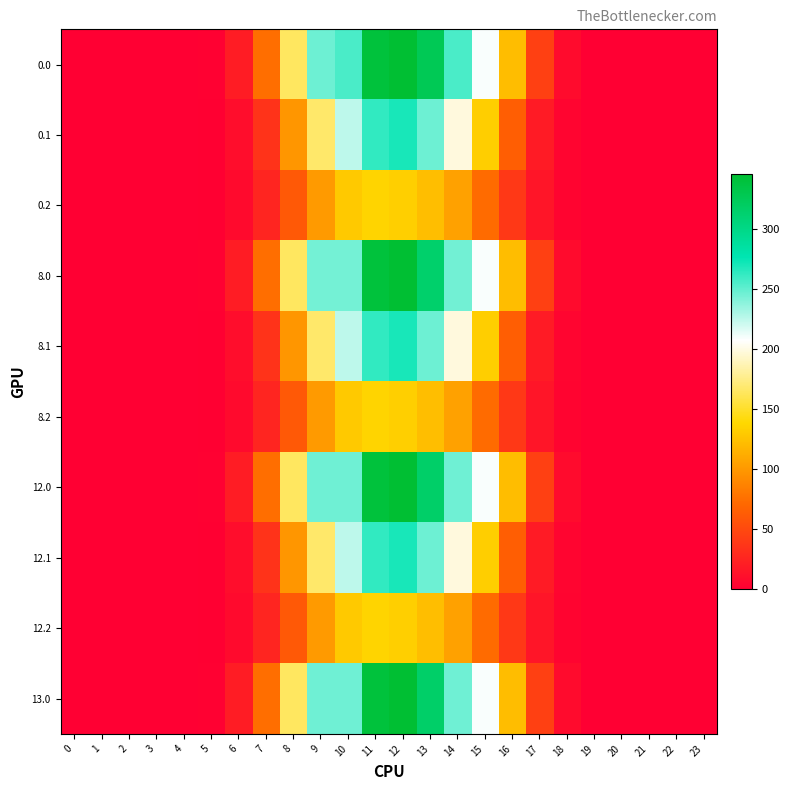

Reading right to left, transcribe all the data shown in this chart.

0.0: 23=0.0	22=0.0	21=0.0	20=0.0	19=0.2	18=8.5	17=44.2	16=121.7	15=209.2	14=256.3	13=326.2	12=345.7	11=340.2	10=256.0	9=246.5	8=164.5	7=74.7	6=19.8	5=1.9	4=0.0	3=0.0	2=0.0	1=0.0	0=0.0
0.1: 23=0.0	22=0.0	21=0.0	20=0.0	19=0.1	18=4.2	17=19.3	16=64.4	15=132.3	14=198.0	13=246.7	12=269.6	11=262.7	10=225.1	9=167.4	8=98.0	7=35.7	6=10.0	5=1.0	4=0.0	3=0.0	2=0.0	1=0.0	0=0.0
0.2: 23=0.0	22=0.0	21=0.0	20=0.0	19=0.0	18=3.7	17=15.1	16=39.1	15=72.8	14=105.1	13=122.9	12=133.0	11=136.2	10=129.2	9=101.0	8=61.5	7=26.1	6=7.7	5=0.9	4=0.0	3=0.0	2=0.0	1=0.0	0=0.0
8.0: 23=0.0	22=0.0	21=0.0	20=0.0	19=0.2	18=8.5	17=44.2	16=121.7	15=209.2	14=245.3	13=315.2	12=345.7	11=340.2	10=245.0	9=245.0	8=164.5	7=74.7	6=19.8	5=1.9	4=0.0	3=0.0	2=0.0	1=0.0	0=0.0
8.1: 23=0.0	22=0.0	21=0.0	20=0.0	19=0.1	18=4.2	17=19.3	16=64.4	15=132.3	14=198.0	13=246.7	12=269.6	11=262.7	10=225.1	9=167.4	8=98.0	7=35.7	6=10.0	5=1.0	4=0.0	3=0.0	2=0.0	1=0.0	0=0.0
8.2: 23=0.0	22=0.0	21=0.0	20=0.0	19=0.0	18=3.7	17=15.1	16=39.1	15=72.8	14=105.1	13=122.9	12=133.0	11=136.2	10=129.2	9=101.0	8=61.5	7=26.1	6=7.7	5=0.9	4=0.0	3=0.0	2=0.0	1=0.0	0=0.0
12.0: 23=0.0	22=0.0	21=0.0	20=0.0	19=0.2	18=8.5	17=44.2	16=121.7	15=209.2	14=246.3	13=316.2	12=345.7	11=340.2	10=246.0	9=246.0	8=164.5	7=74.7	6=19.8	5=1.9	4=0.0	3=0.0	2=0.0	1=0.0	0=0.0
12.1: 23=0.0	22=0.0	21=0.0	20=0.0	19=0.1	18=4.2	17=19.3	16=64.4	15=132.3	14=198.0	13=246.7	12=269.6	11=262.7	10=225.1	9=167.4	8=98.0	7=35.7	6=10.0	5=1.0	4=0.0	3=0.0	2=0.0	1=0.0	0=0.0
12.2: 23=0.0	22=0.0	21=0.0	20=0.0	19=0.0	18=3.7	17=15.1	16=39.1	15=72.8	14=105.1	13=122.9	12=133.0	11=136.2	10=129.2	9=101.0	8=61.5	7=26.1	6=7.7	5=0.9	4=0.0	3=0.0	2=0.0	1=0.0	0=0.0
13.0: 23=0.0	22=0.0	21=0.0	20=0.0	19=0.2	18=8.5	17=44.2	16=121.7	15=209.2	14=246.3	13=316.2	12=345.7	11=340.2	10=246.0	9=246.0	8=164.5	7=74.7	6=19.8	5=1.9	4=0.0	3=0.0	2=0.0	1=0.0	0=0.0